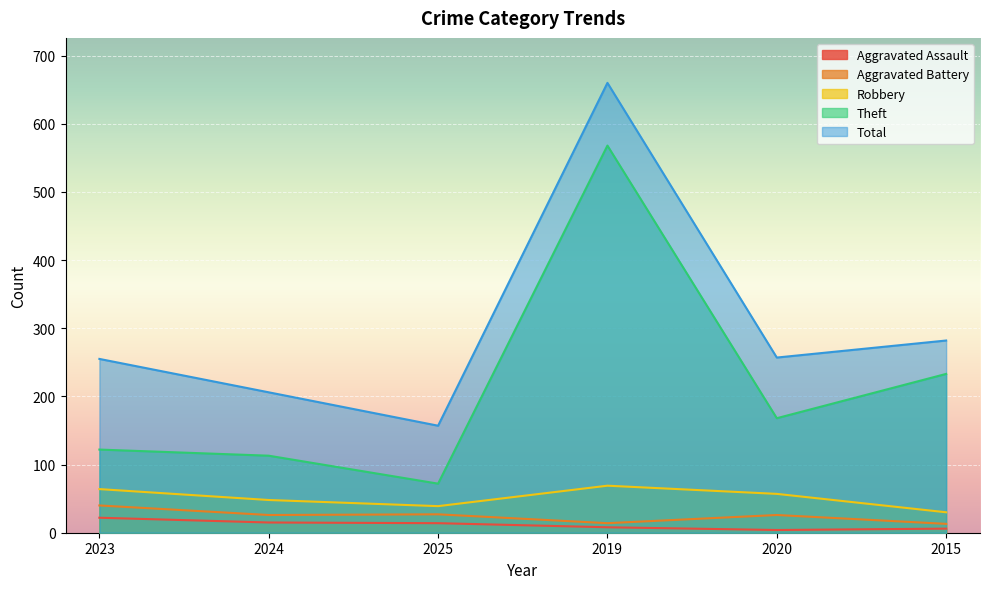

True or false: Robbery and Total cross at least once.

False